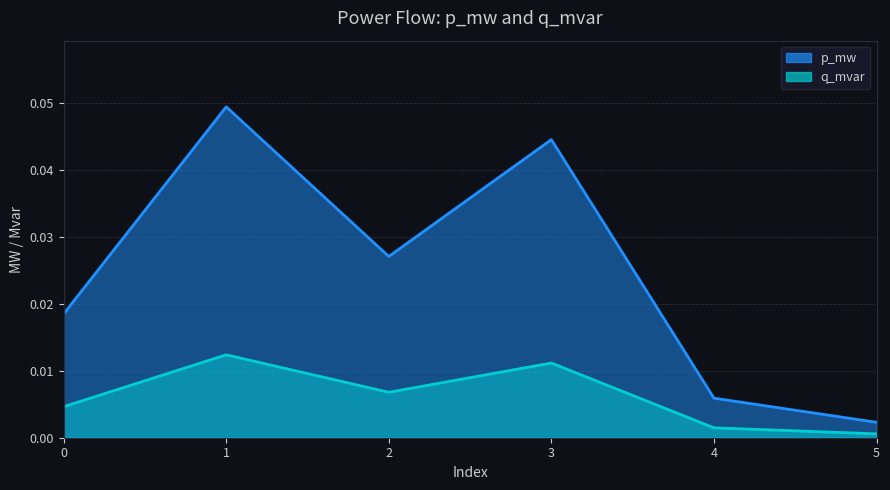

Is it true that p_mw equals 0.0 at 4?

False